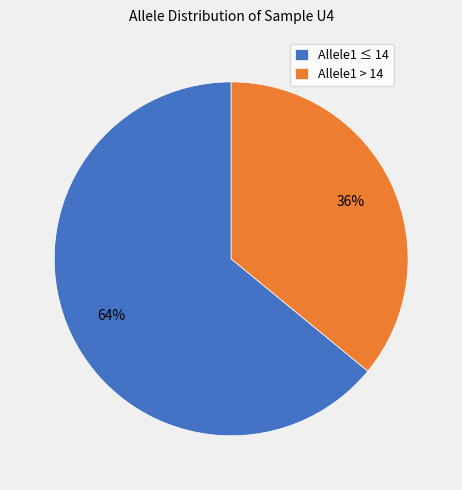

Is there any slice that represents more than half of the pie?

Yes